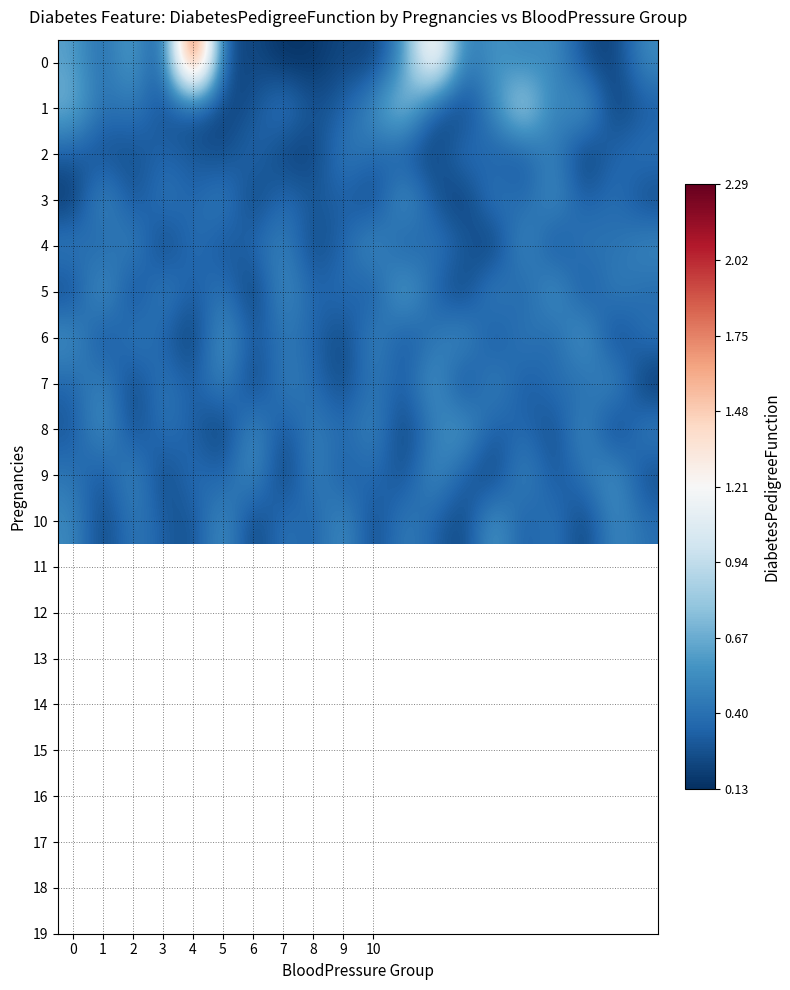

Reading right to left, extract all data points from this chart.

0: 0.5	0.2	0.3	0.6	0.5	0.6	0.4	1.4	0.5	0.2	0.2	0.2	0.1	0.2	0.2	2.3	0.2	0.7	0.4	0.6
1: 0.3	0.2	0.7	0.4	1.0	0.5	0.2	0.3	0.9	0.5	0.3	0.2	0.5	0.3	0.2	0.3	0.3	0.5	0.4	0.7
2: 0.4	0.4	0.1	0.5	0.3	0.3	0.4	0.2	0.3	0.4	0.5	0.2	0.2	0.4	0.2	0.3	0.3	0.3	0.2	0.3
3: 0.2	0.4	0.3	0.6	0.3	0.5	0.2	0.3	0.6	0.2	0.3	0.3	0.4	0.2	0.5	0.3	0.5	0.2	0.6	0.1
4: 0.5	0.4	0.5	0.2	0.6	0.1	0.3	0.5	0.3	0.6	0.3	0.2	0.5	0.4	0.3	0.4	0.2	0.5	0.3	0.5
5: 0.4	0.5	0.2	0.6	0.3	0.5	0.2	0.3	0.7	0.3	0.4	0.3	0.6	0.1	0.5	0.3	0.5	0.2	0.6	0.2
6: 0.4	0.2	0.6	0.3	0.5	0.2	0.6	0.4	0.3	0.5	0.2	0.4	0.4	0.3	0.6	0.2	0.3	0.5	0.2	0.6
7: 0.1	0.6	0.4	0.4	0.3	0.5	0.2	0.6	0.3	0.5	0.2	0.4	0.5	0.2	0.5	0.3	0.5	0.2	0.5	0.3
8: 0.5	0.1	0.6	0.2	0.4	0.3	0.6	0.5	0.2	0.5	0.4	0.5	0.2	0.6	0.2	0.3	0.4	0.2	0.6	0.3
9: 0.2	0.6	0.4	0.3	0.5	0.2	0.3	0.6	0.2	0.4	0.3	0.5	0.1	0.6	0.3	0.4	0.2	0.5	0.3	0.4
10: 0.4	0.5	0.2	0.5	0.3	0.6	0.2	0.3	0.5	0.2	0.6	0.3	0.4	0.2	0.6	0.2	0.3	0.5	0.2	0.5